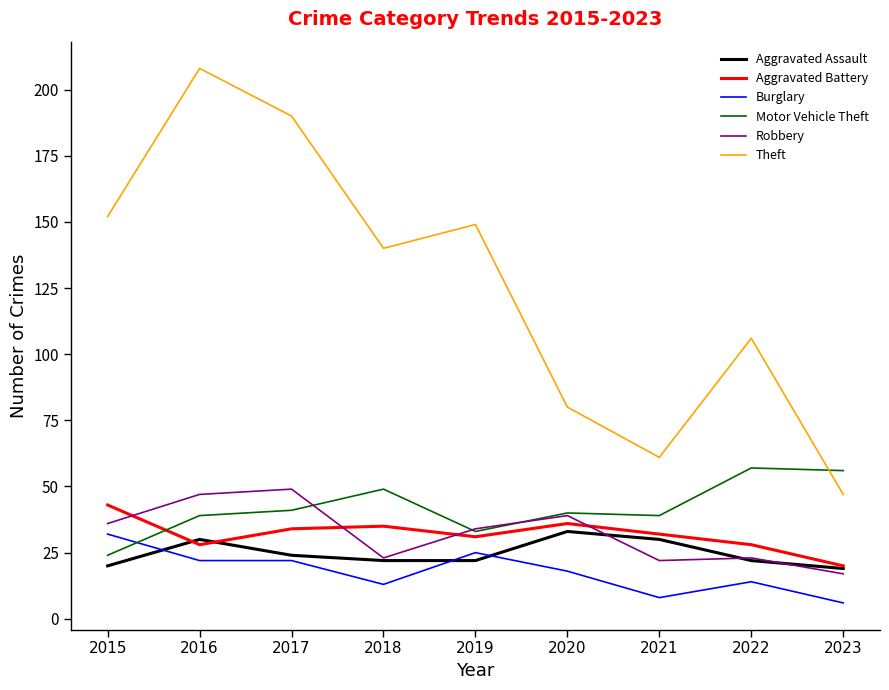

What is the difference between the highest and lowest values at 2023?

50